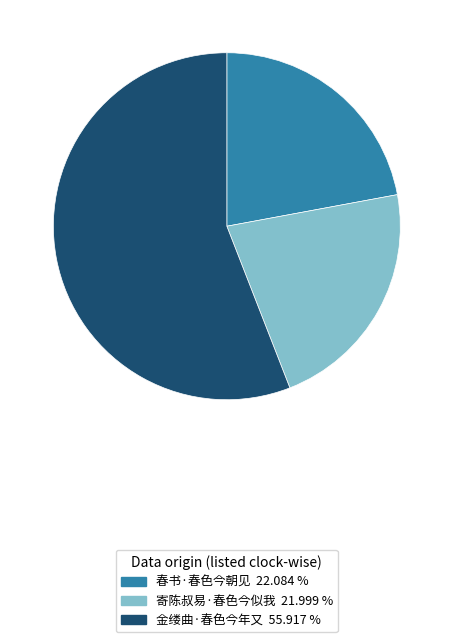

Which slice represents more than half of the pie?

金缕曲·春色今年又